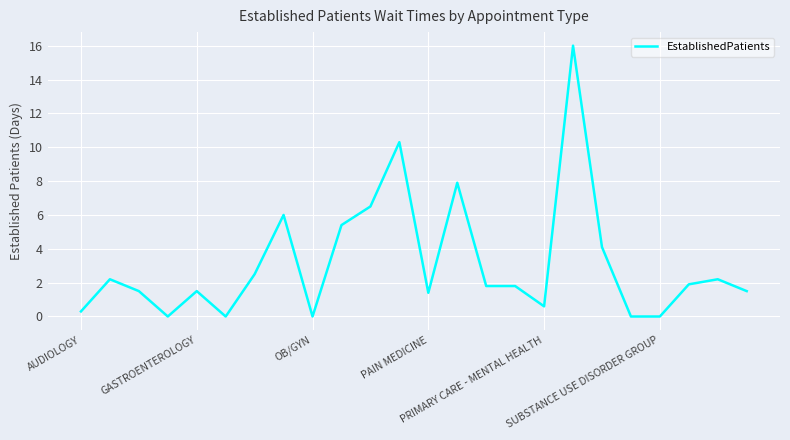

What is the difference between the second highest and second lowest values?

10.3